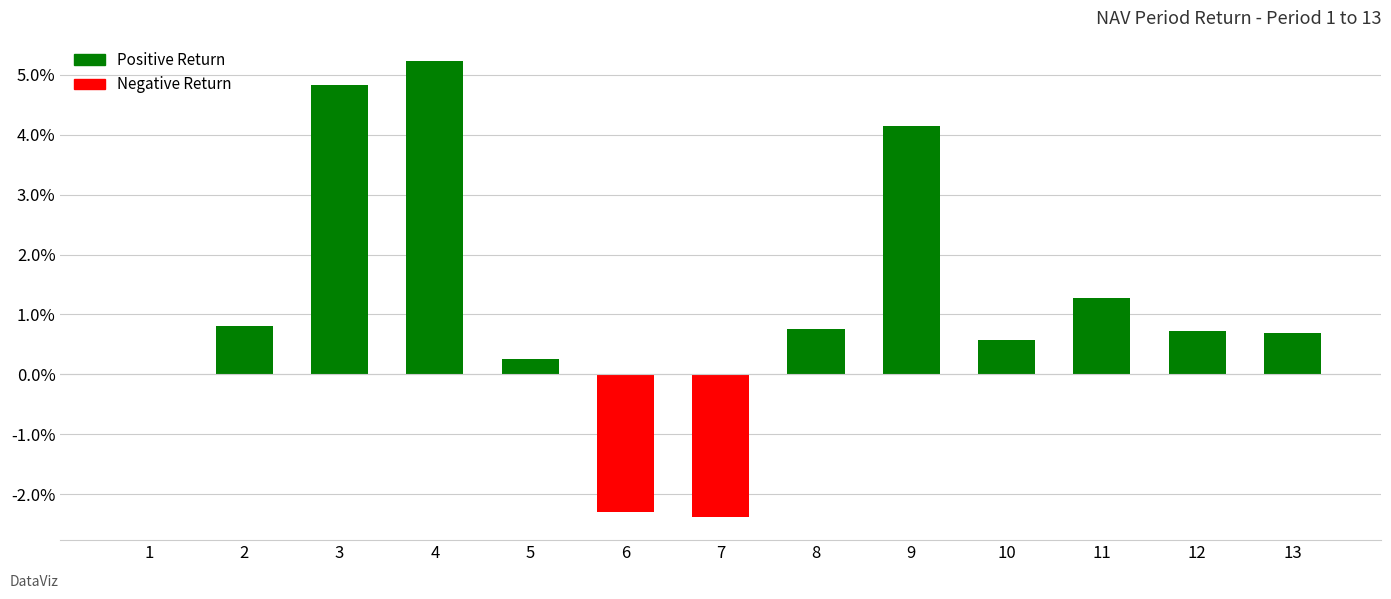

List the labels in order of value, smallest first.

7, 6, 1, 5, 10, 13, 12, 8, 2, 11, 9, 3, 4